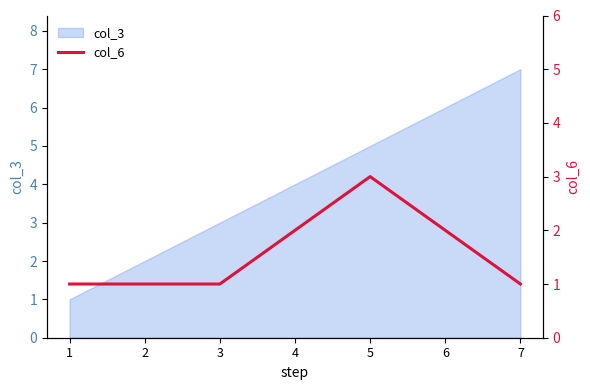

What is the change in value from 4 to 7?

-1